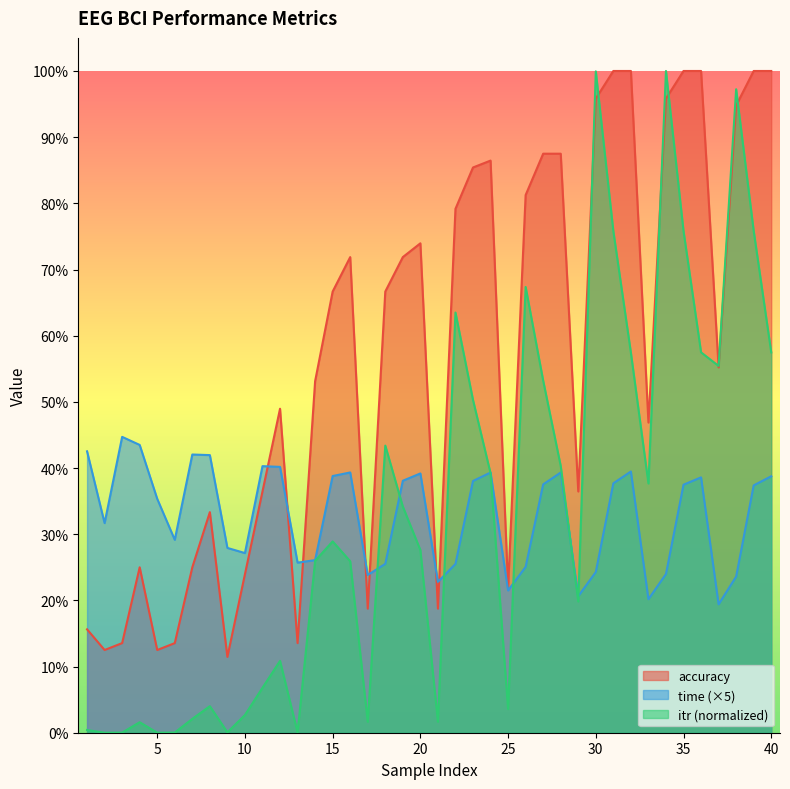

What value does the time series have at 12?

0.4